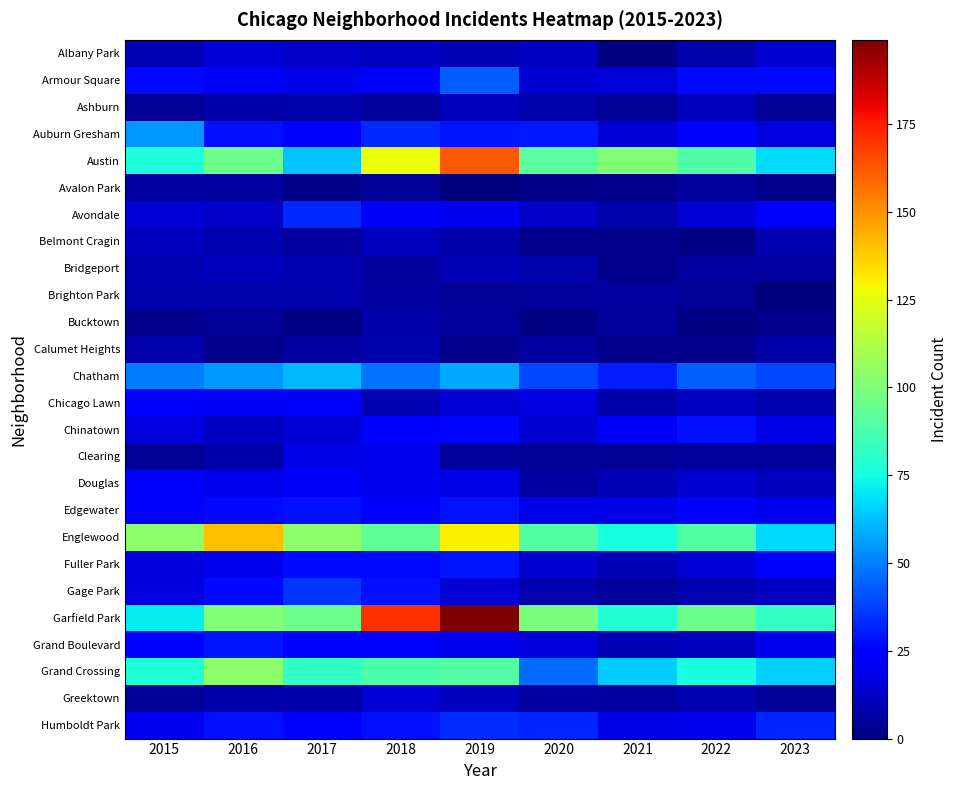

Which category has the highest value across all series?

2019